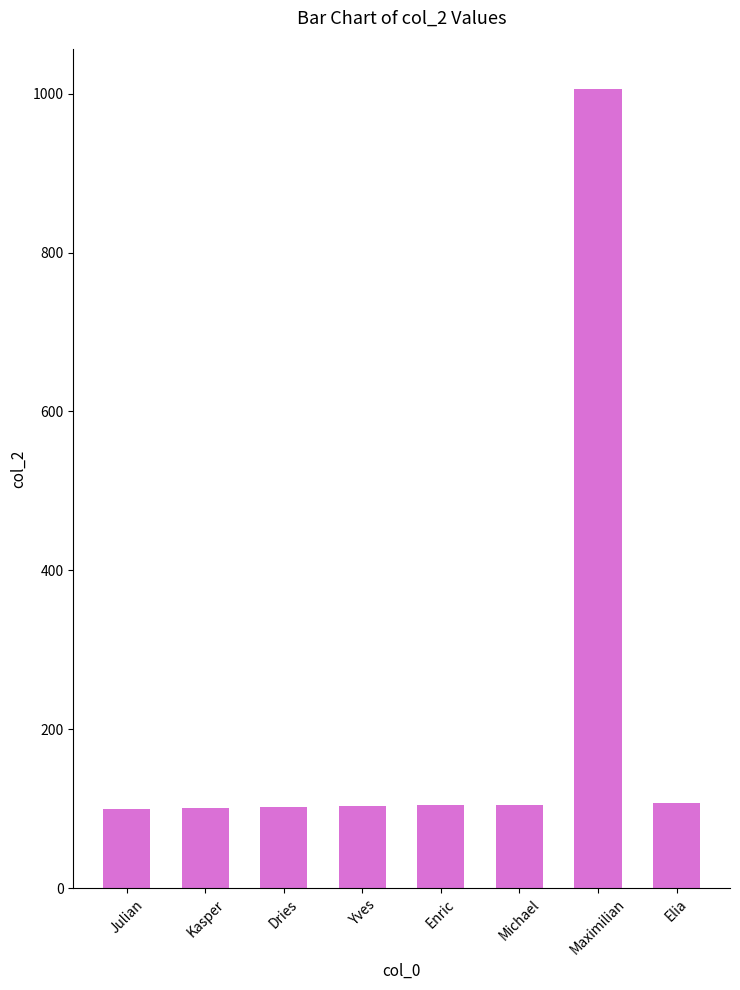

How many series are shown in this chart?

1